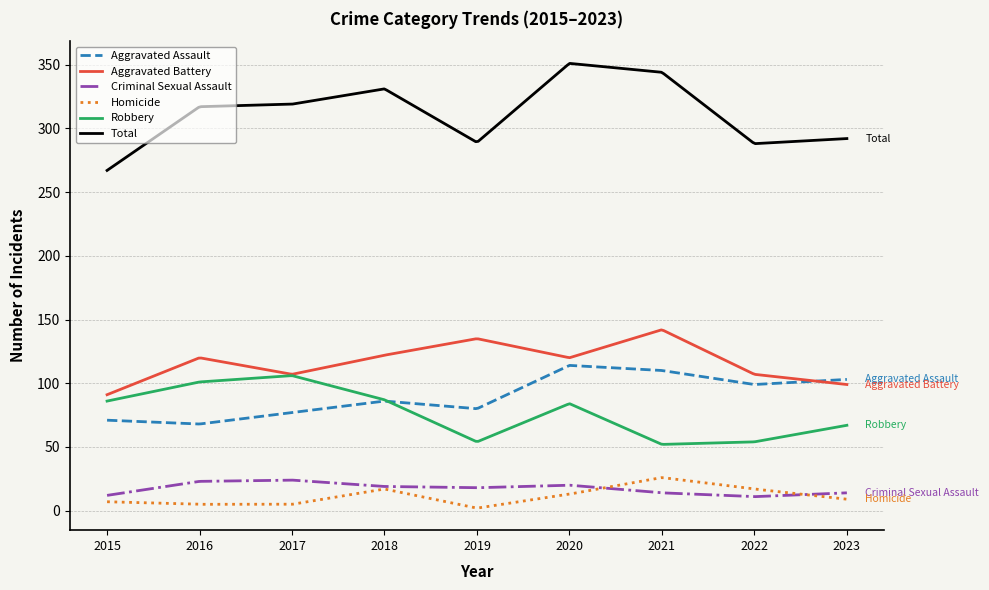

What is the difference between the second highest and minimum values in the Aggravated Assault series?

45.8